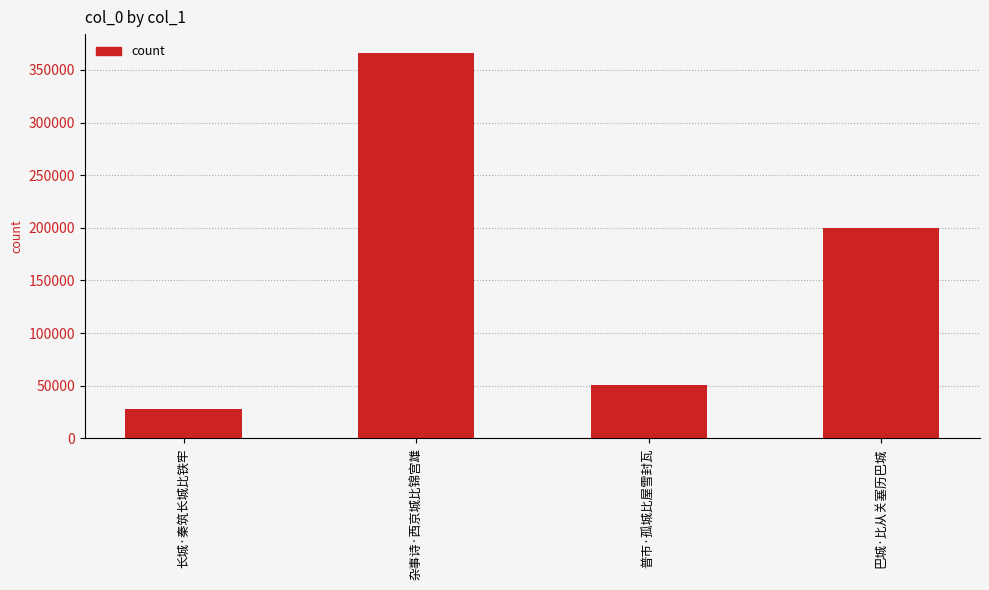

What is the change in value from 杂事诗·西京城比锦宫雄 to 普市·孤城比屋雪封瓦?

-315517